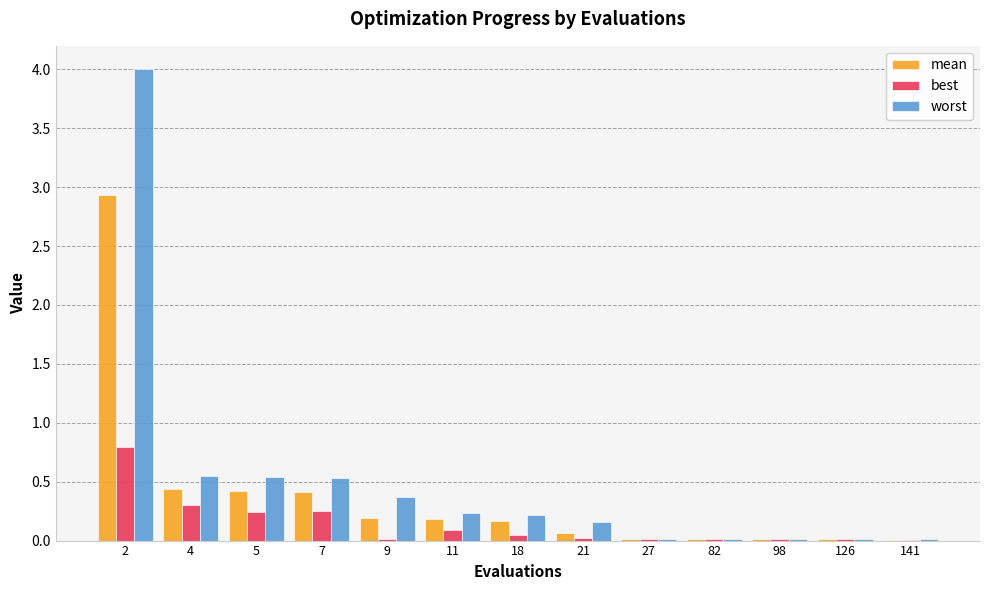

The value of best at 2 is 0.3. True or false?

False